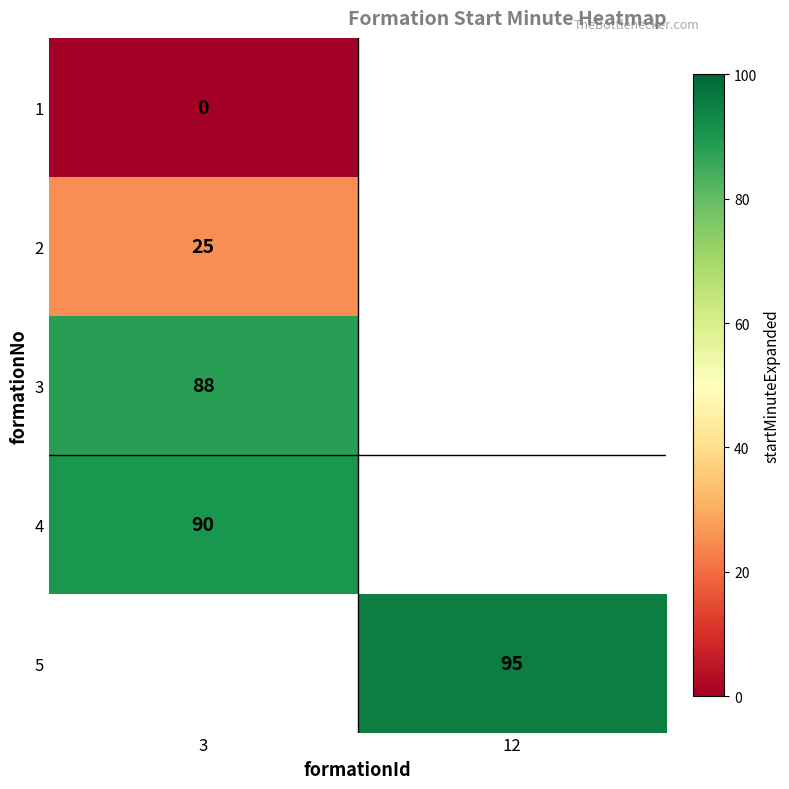

True or false: 3 has a value of 149.1 at 3.

False